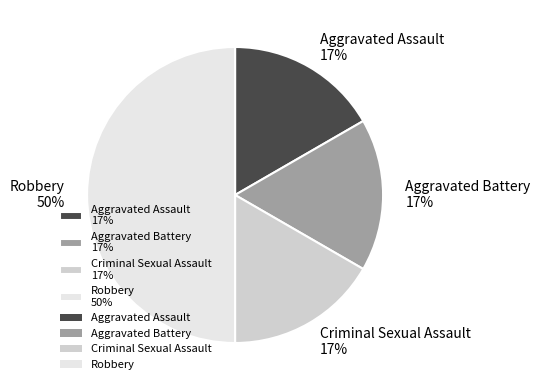

To the nearest percent, what is the average slice percentage?

25%